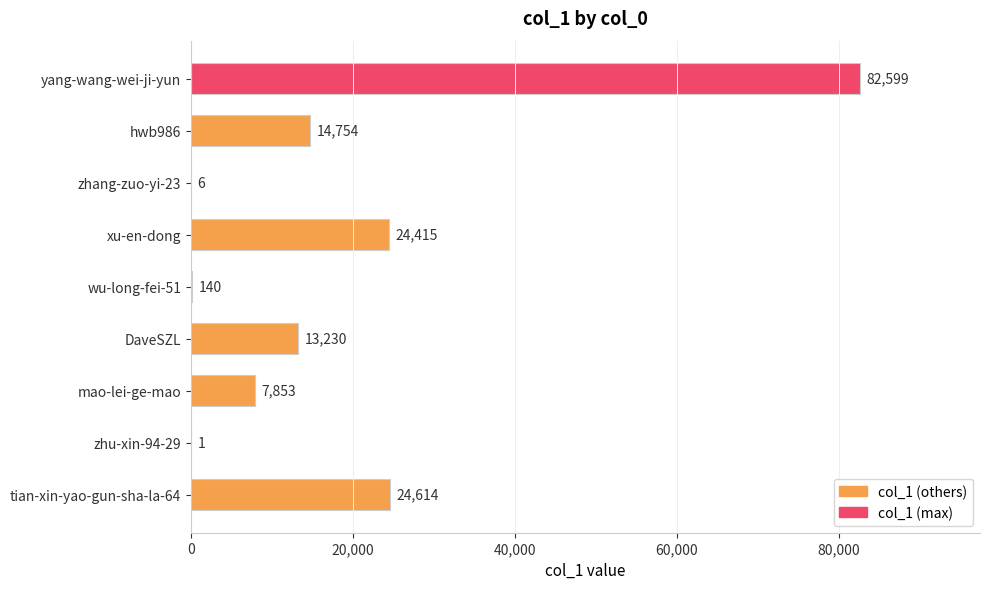

Which category has the highest value across all series?

yang-wang-wei-ji-yun